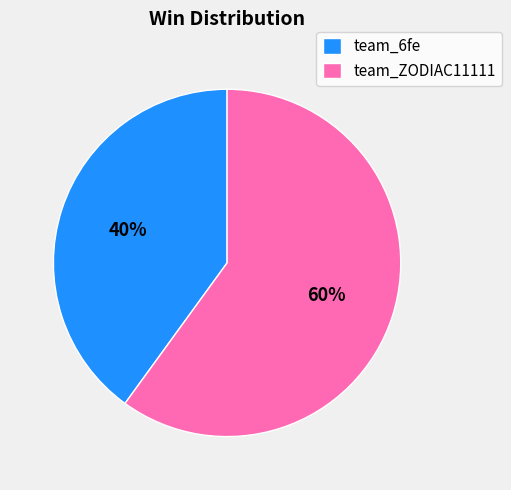

What is the majority slice?

team_ZODIAC11111